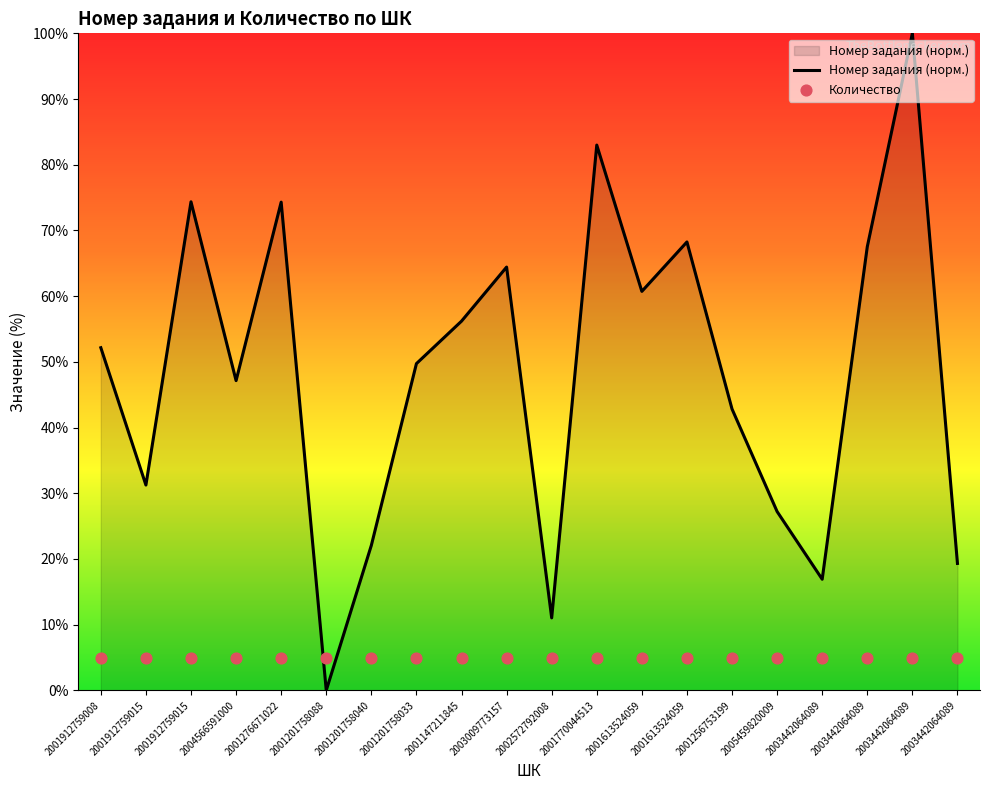

Which series has the largest total across all categories?

Номер задания (норм.)